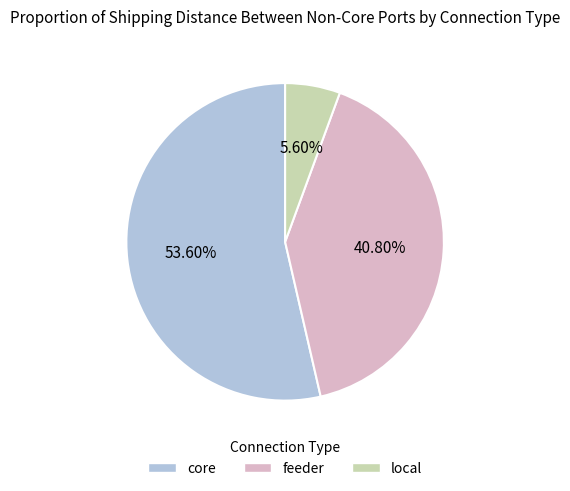

To the nearest percent, what portion does local represent?

6%